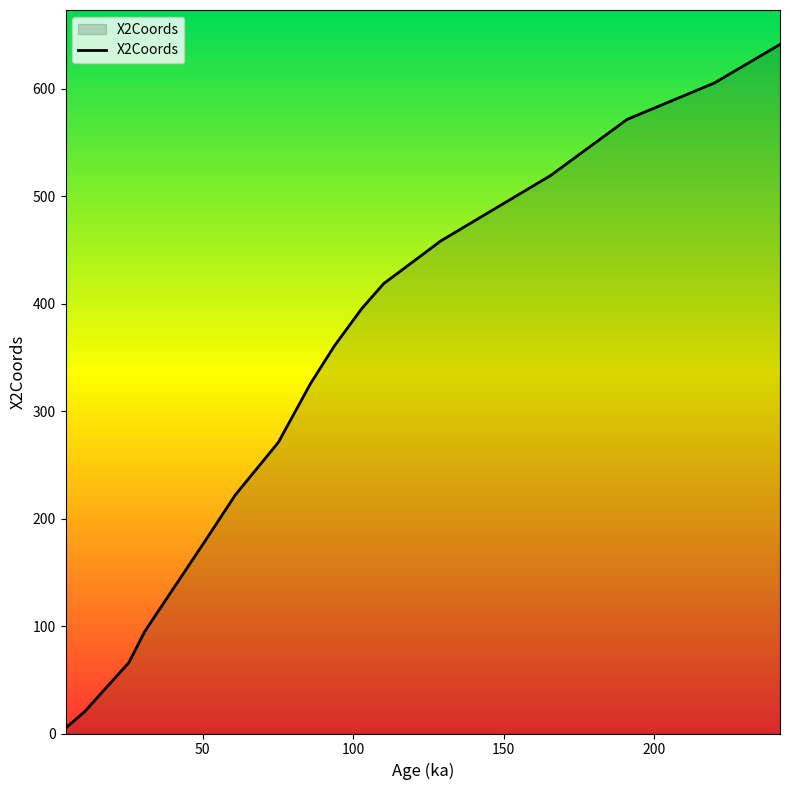

What is the maximum value shown in the chart?

641.1